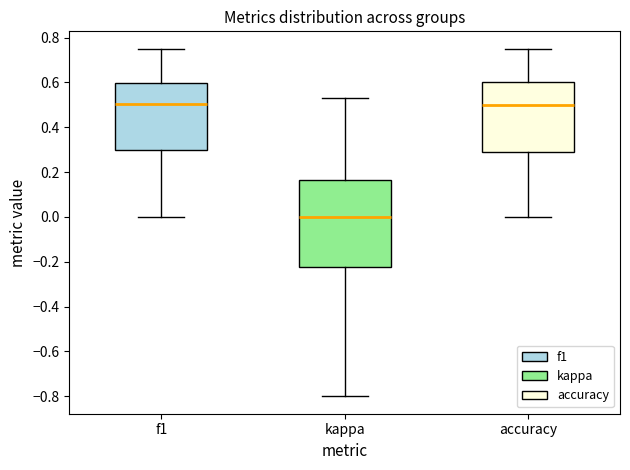

Reading left to right, transcribe this box plot: for each box, give where its median line is, the range the box spans, and where its two whiskers end, as read against the y-axis. The values are not printed on the chart, so give them approximately, as read against the axis.

f1: median 0.50, box 0.30 to 0.60, whiskers 0.00 to 0.76
kappa: median 0.00, box -0.22 to 0.16, whiskers -0.80 to 0.52
accuracy: median 0.50, box 0.28 to 0.60, whiskers 0.00 to 0.76